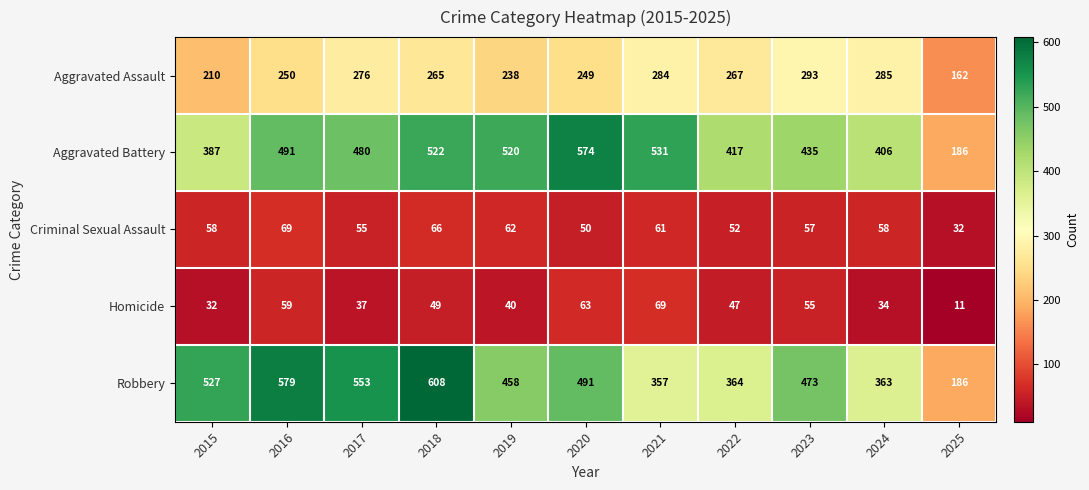

What is the difference between the highest and lowest values at 2022?

370